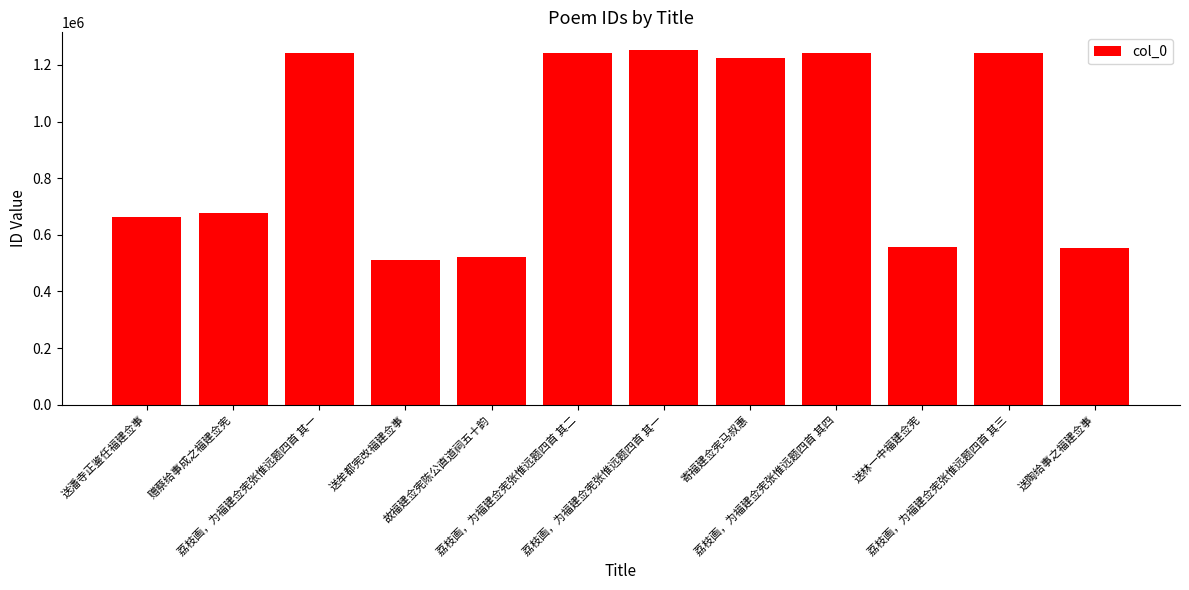

The chart shows a value of 1243433 at 荔枝画，为福建佥宪张惟远题四首 其二. True or false?

True